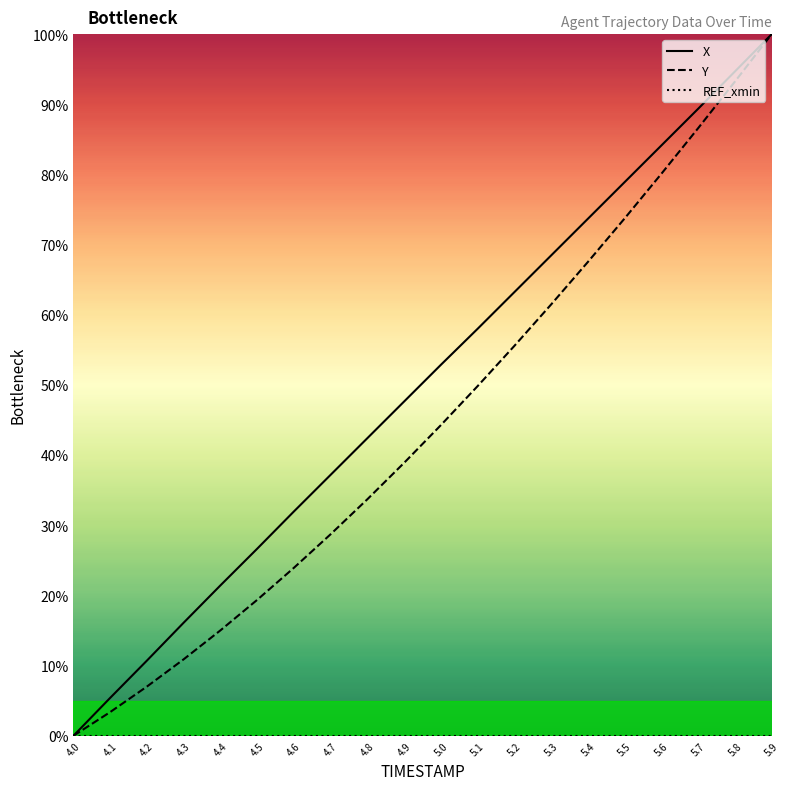

What position from the left is 5.6?

17